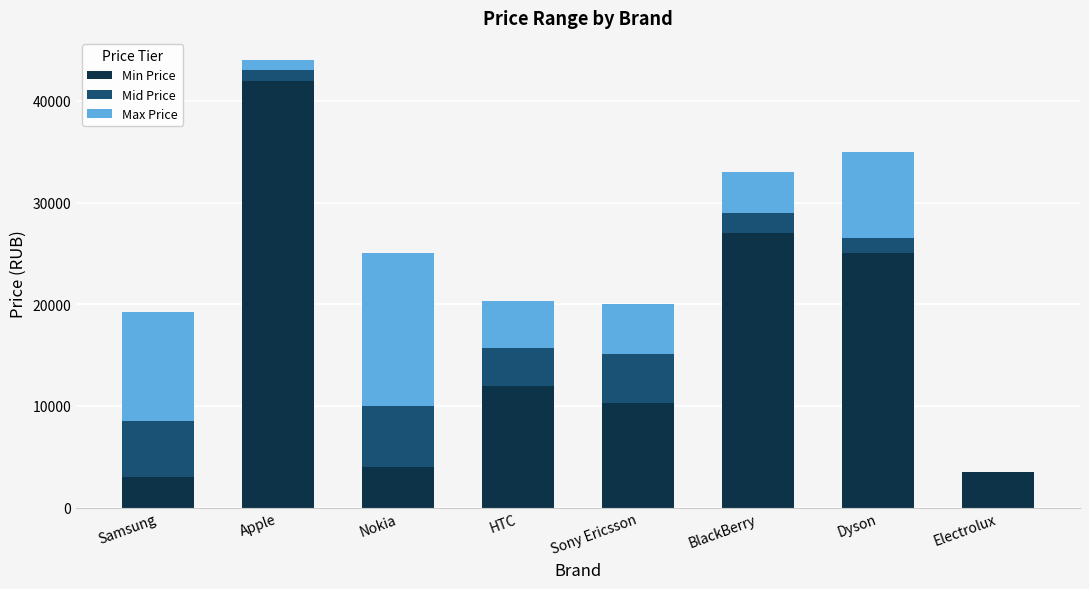

The value of Min Price at BlackBerry is 15517. True or false?

False